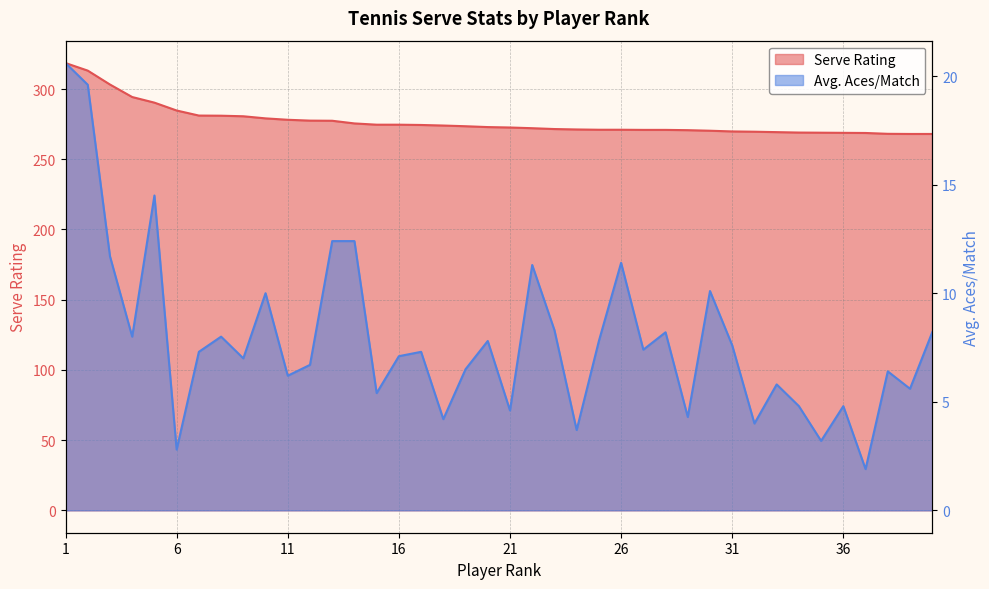

Which series has the widest spread of values?

Serve Rating